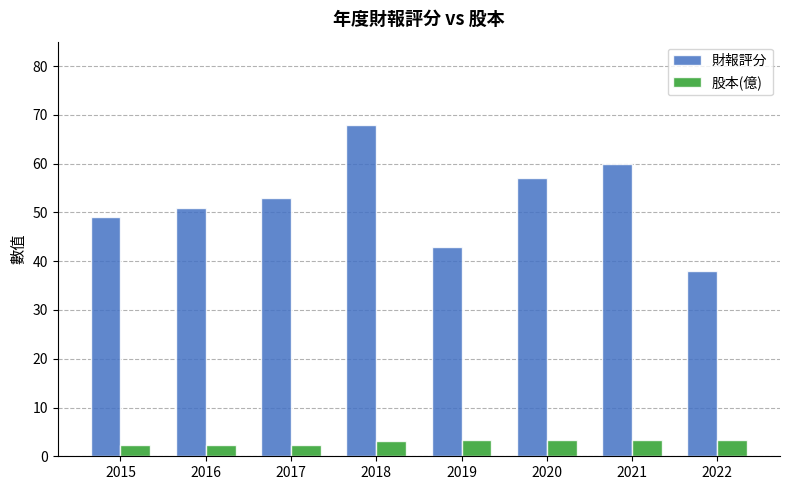

Rank the series at 2016 from lowest to highest value.

股本(億), 財報評分